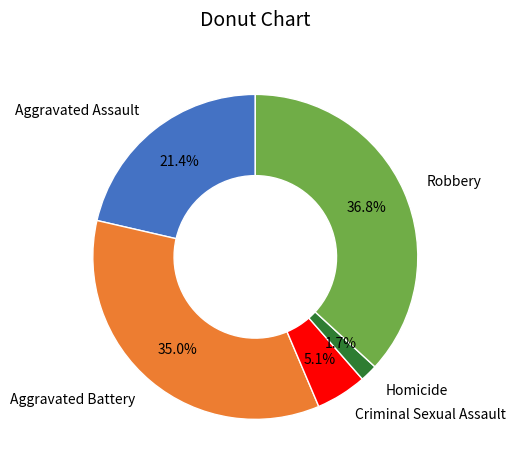

Rank the categories by value from highest to lowest.

Robbery, Aggravated Battery, Aggravated Assault, Criminal Sexual Assault, Homicide